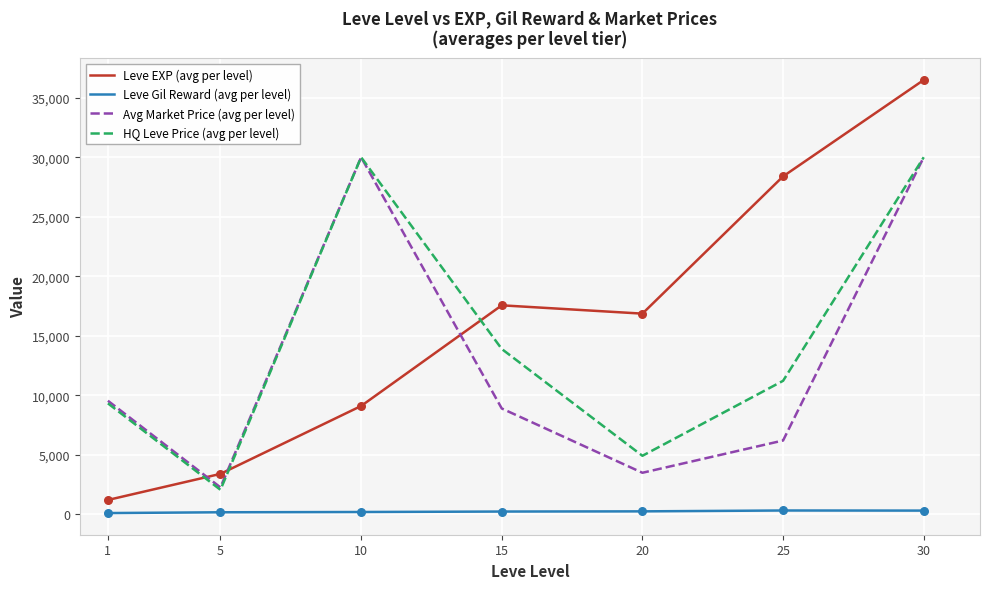

Which series has the largest total across all categories?

Leve EXP (avg per level)